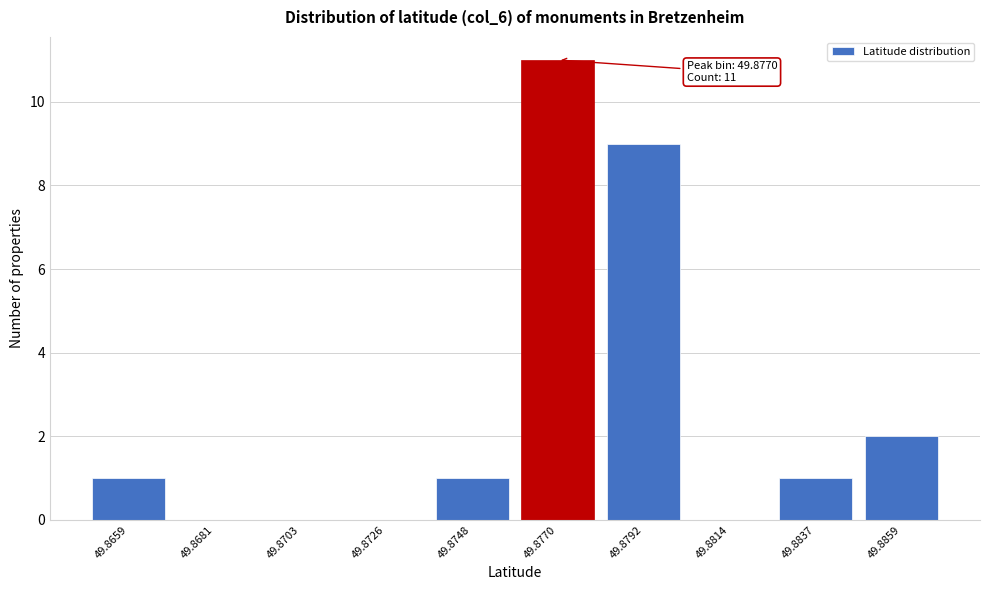

Reading right to left, what are all the values shown in this chart?

49.8859=2	49.8837=1	49.8814=0	49.8792=9	49.8770=11	49.8748=1	49.8726=0	49.8703=0	49.8681=0	49.8659=1